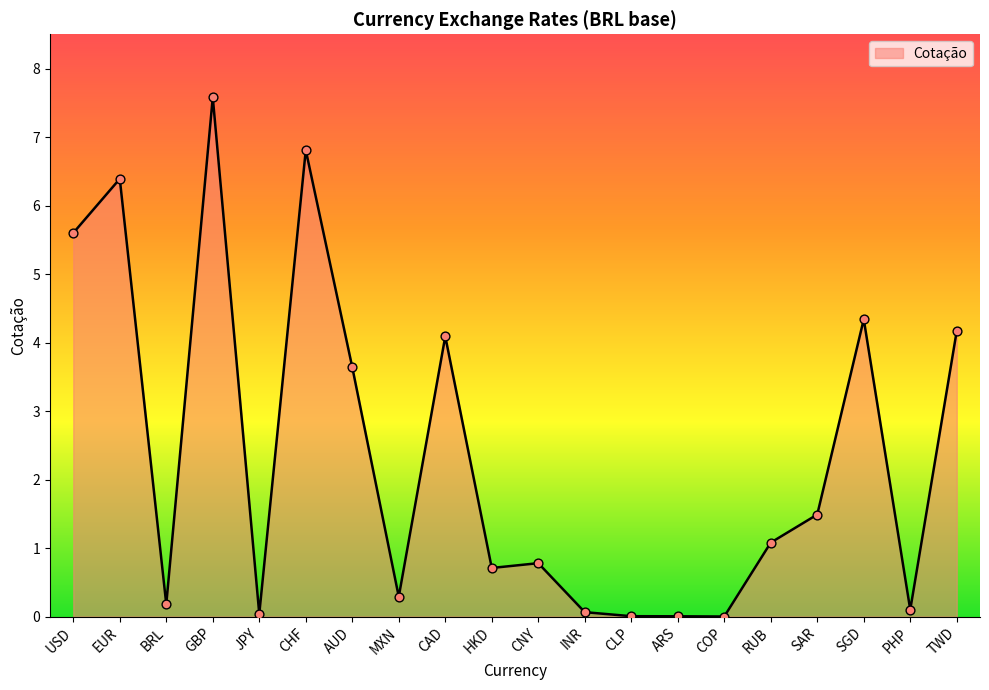

What is the change in value from ARS to SAR?

+1.5